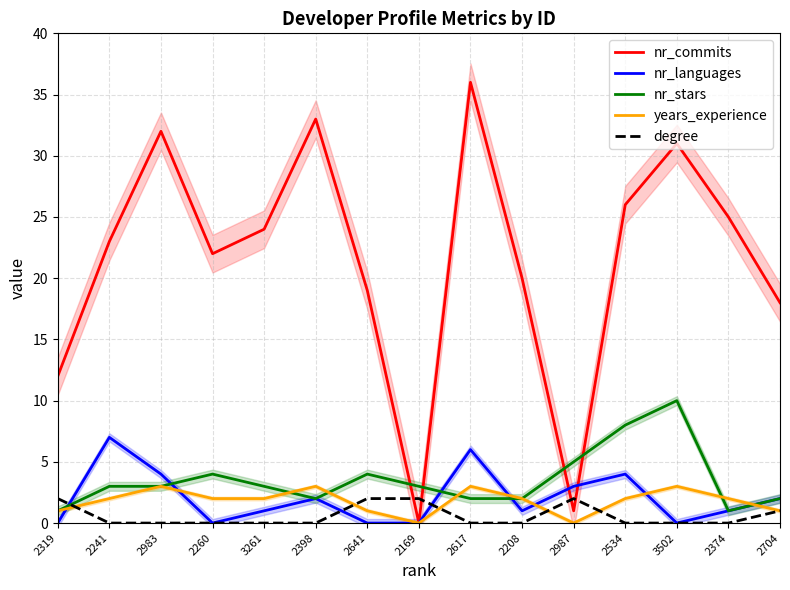

At which label does nr_stars reach its peak?

3502